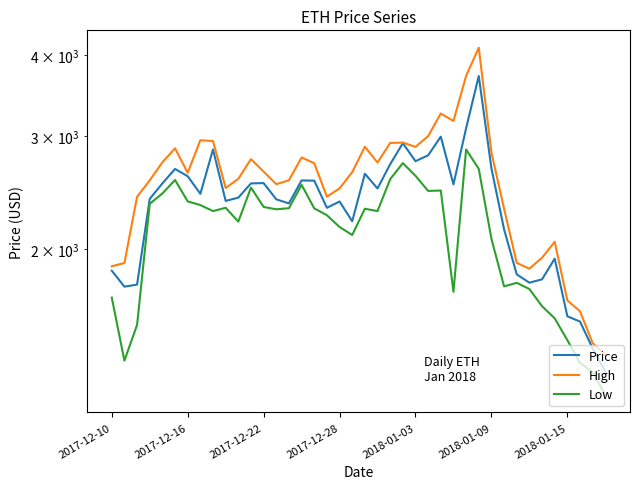

Reading left to right, what are all the values shown in this chart?

Price: 1851.6	1748.8	1761.6	2394.1	2530.2	2664.9	2596.2	2437.9	2856.9	2376.7	2404.7	2530.4	2533.2	2390.0	2355.8	2557.5	2555.5	2319.1	2371.8	2210.0	2619.3	2485.0	2710.6	2921.8	2739.9	2797.9	2991.6	2521.5	3084.1	3715.9	2671.0	2146.8	1827.4	1773.8	1795.3	1933.3	1572.9	1543.5	1402.2	1289.8
High: 1881.1	1903.5	2412.0	2558.3	2728.6	2869.4	2628.2	2952.7	2944.9	2489.6	2572.1	2760.3	2639.6	2523.5	2558.9	2776.6	2719.9	2413.0	2485.8	2634.4	2885.0	2727.0	2924.5	2929.0	2883.6	2997.0	3249.3	3164.0	3717.6	4112.4	2827.4	2311.4	1904.0	1864.9	1939.8	2053.3	1664.8	1601.3	1429.0	1369.5
Low: 1681.8	1342.0	1525.1	2352.1	2441.0	2561.7	2372.7	2341.8	2291.9	2319.2	2207.3	2492.9	2326.1	2306.5	2315.7	2517.5	2314.1	2258.3	2165.1	2103.9	2311.2	2291.9	2568.8	2721.0	2600.4	2463.2	2466.9	1716.8	2857.3	2665.6	2075.5	1750.4	1773.1	1734.0	1630.6	1561.3	1444.1	1330.8	1288.4	1186.5